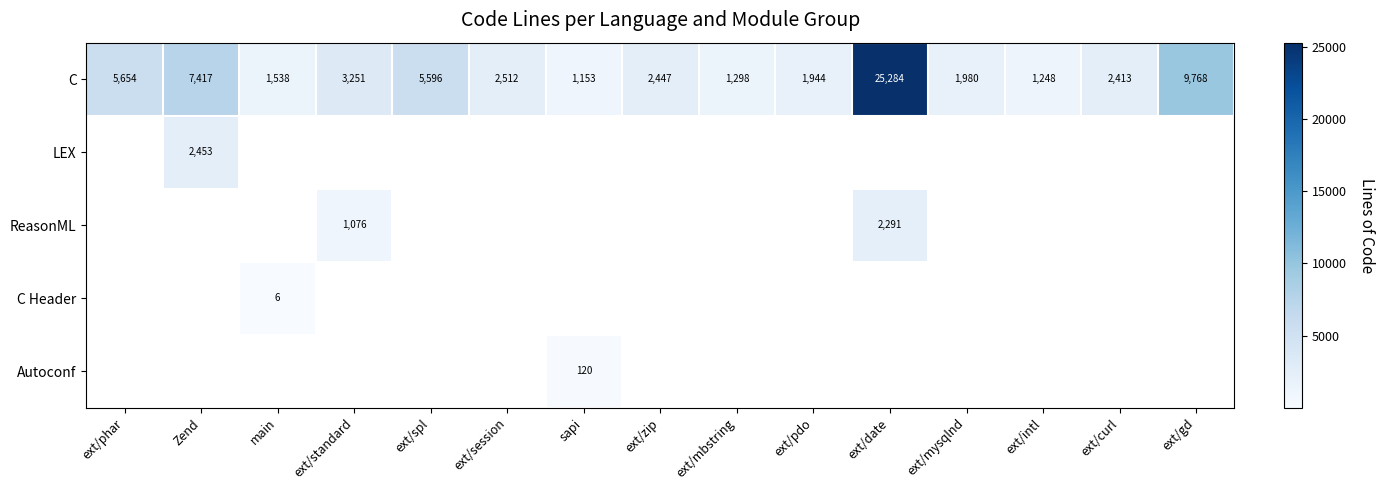

True or false: C has a value of 1944 at ext/pdo.

True